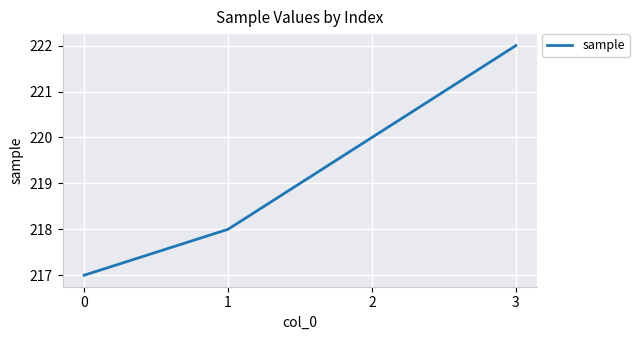

Approximately how many times larger is the value at 1 compared to 0?

1.0